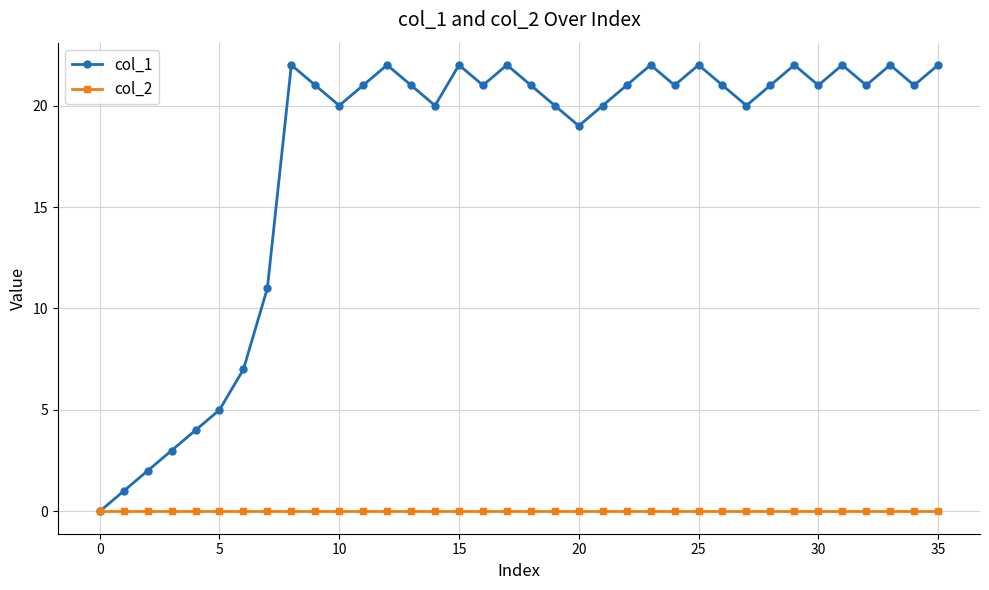

At how many categories does at least one series exceed 17?

28